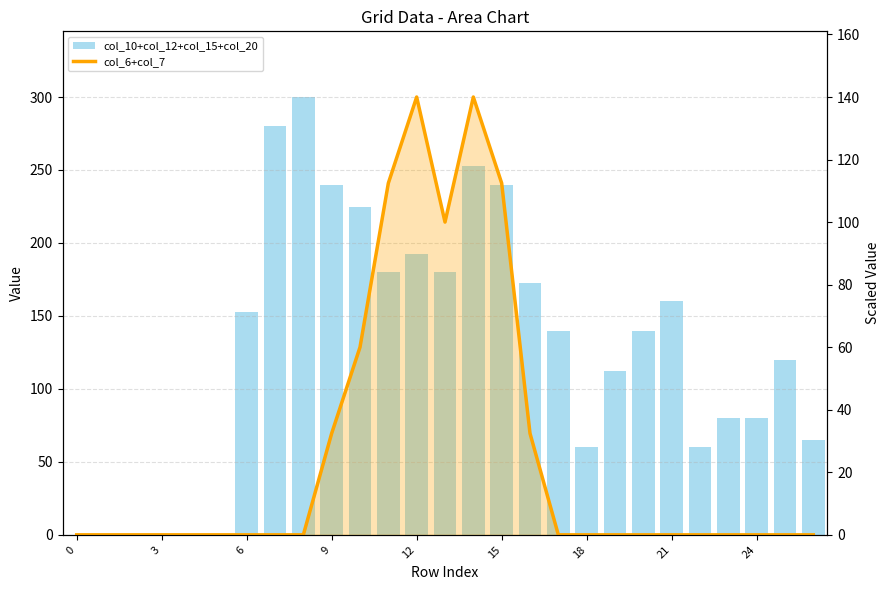

Reading right to left, what are all the values shown in this chart?

col_10+col_12+col_15+col_20: 64.9	120.0	80.0	80.0	60.0	160.0	140.0	112.5	60.0	140.0	172.5	240.0	252.5	180.0	192.5	180.0	224.9	240.0	300.0	280.0	152.5	0.0	0.0	0.0	0.0	0.0	0.0
col_6+col_7: 0.0	0.0	0.0	0.0	0.0	0.0	0.0	0.0	0.0	0.0	32.5	112.5	140.0	100.0	140.0	112.5	60.0	32.5	0.0	0.0	0.0	0.0	0.0	0.0	0.0	0.0	0.0